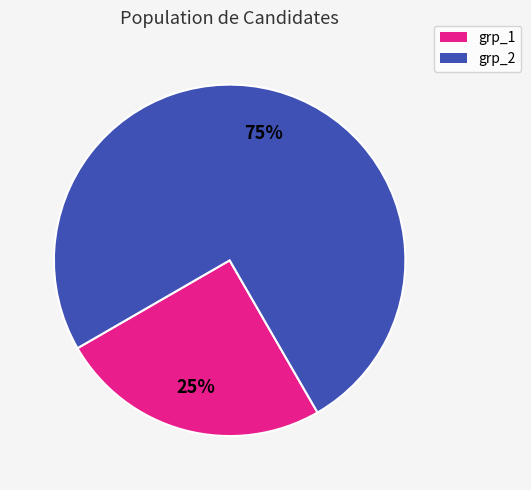

To the nearest percent, what is the difference between the grp_1 and grp_2 slice percentages?

50%